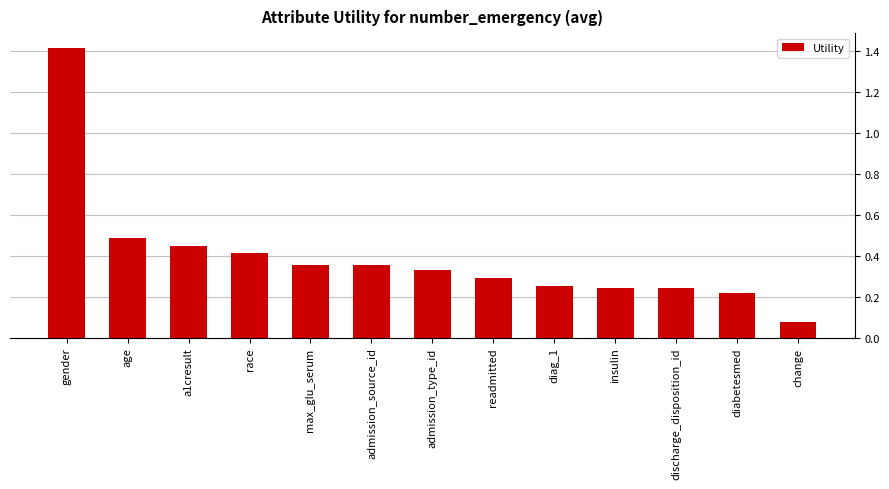

How many categories are shown in the chart?

13